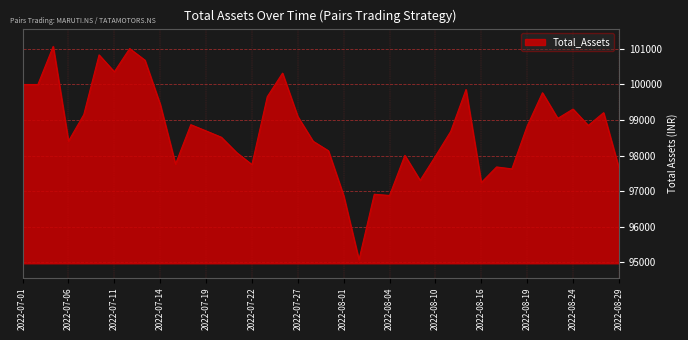

What is the difference between the maximum and minimum values?

5994.7